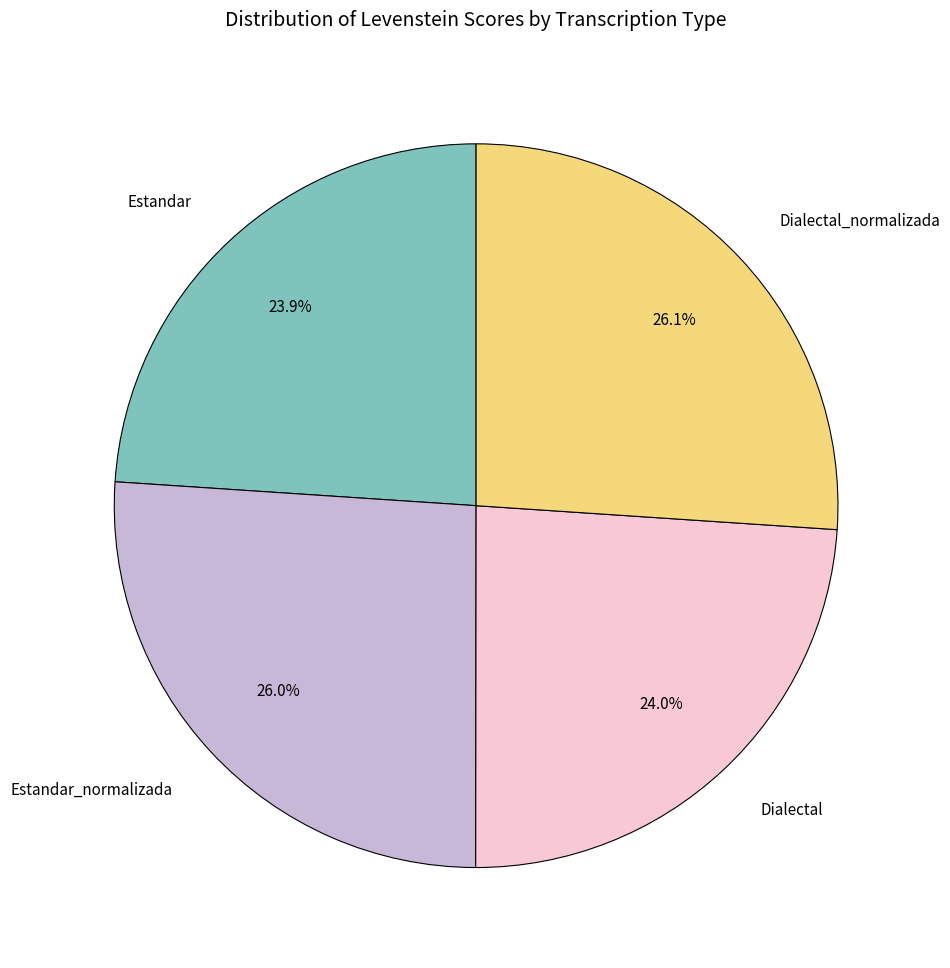

What is the ratio of the value at Estandar_normalizada to the value at Dialectal?

1.1